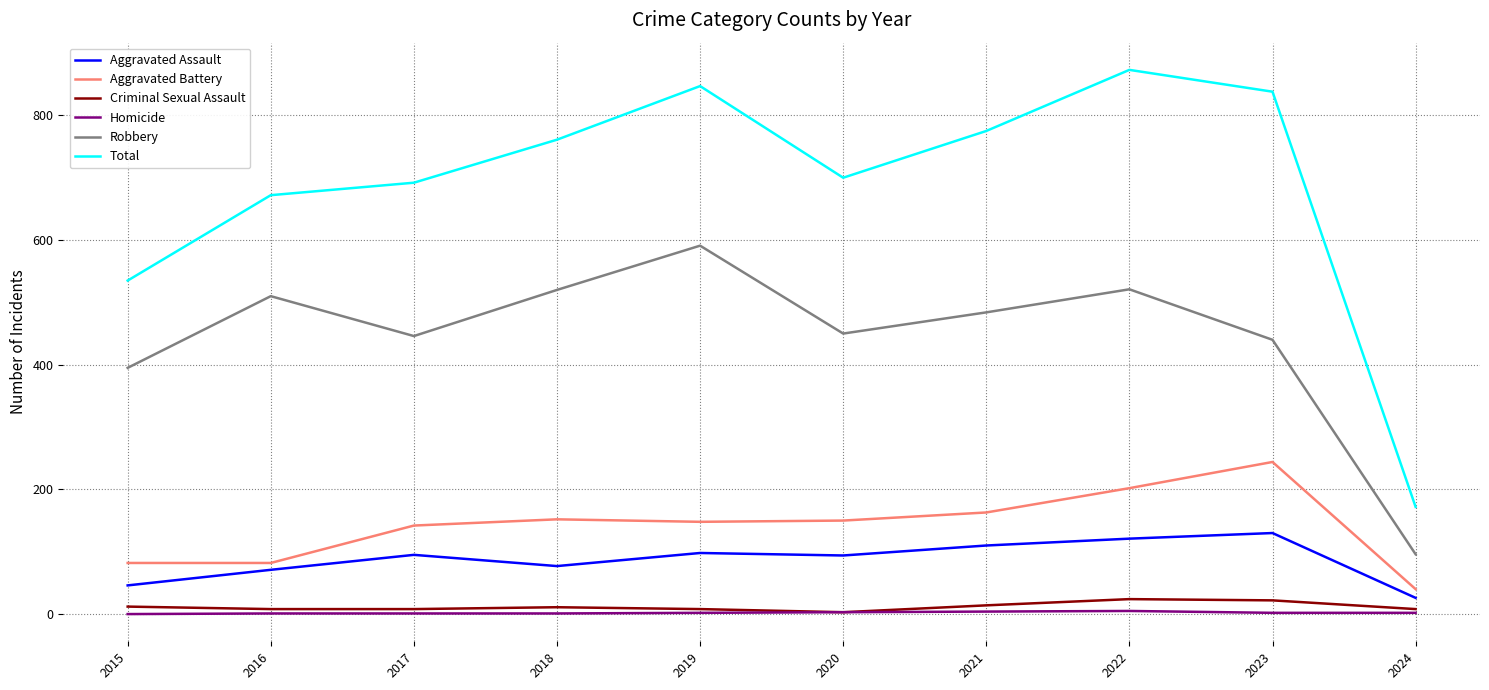

Which series has the largest total across all categories?

Total